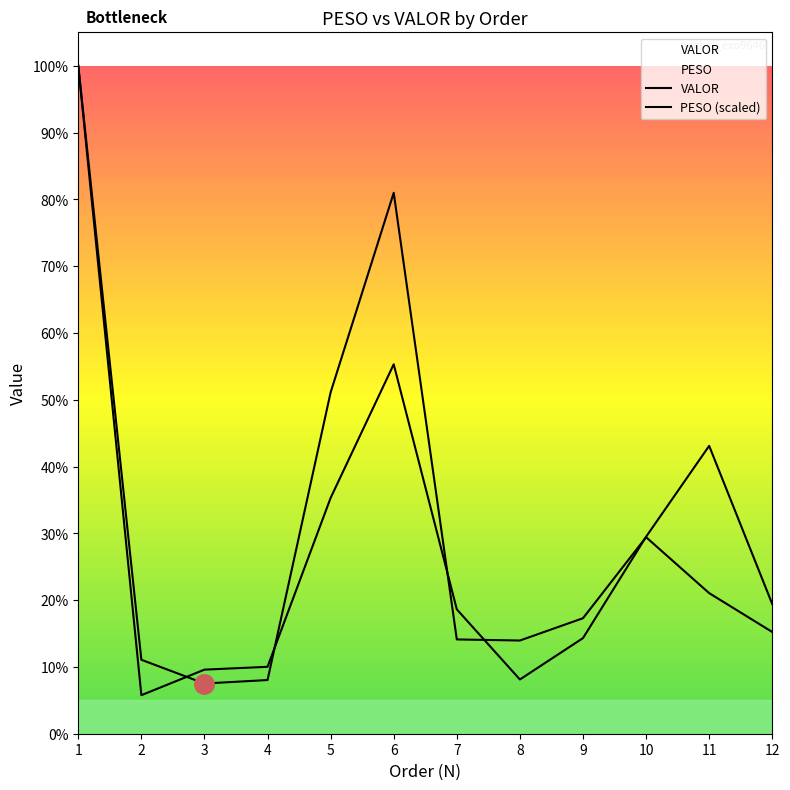

What is the lowest value of the PESO series?

932.7